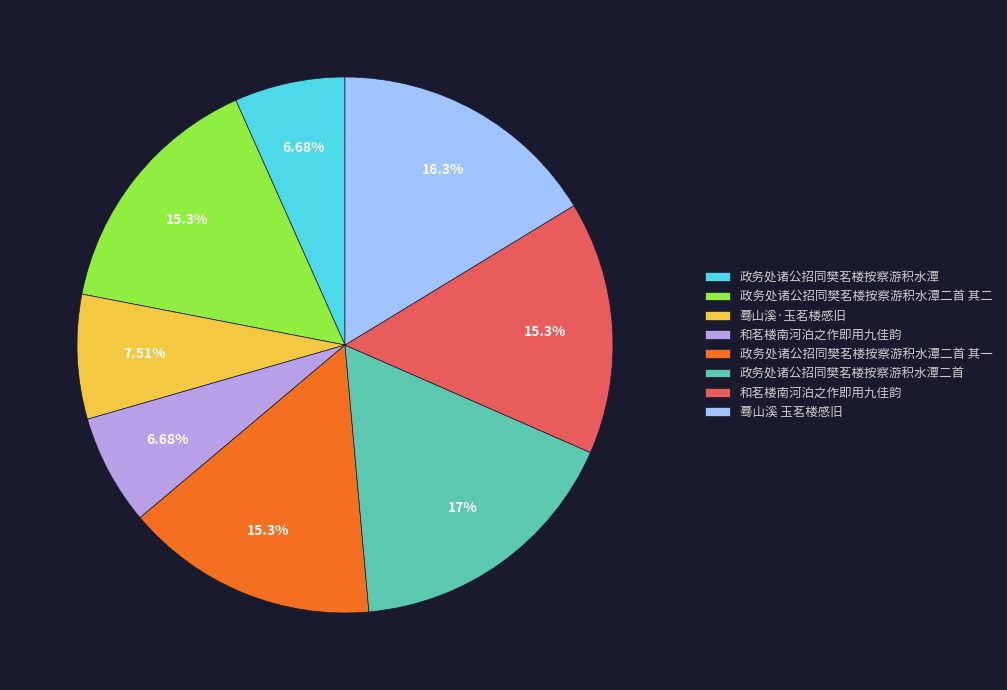

Is there any slice that represents more than half of the pie?

No